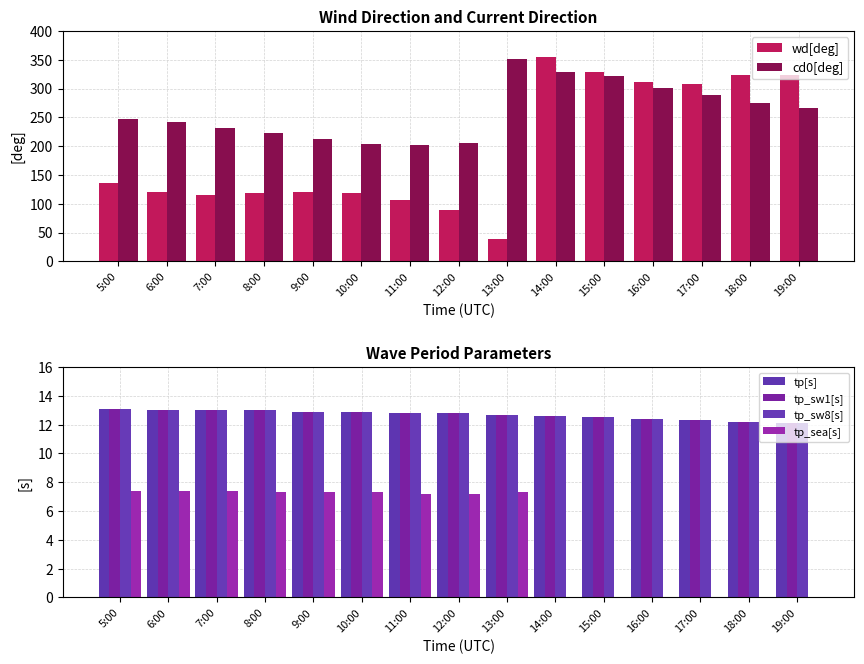

What position from the right is 15:00?

5